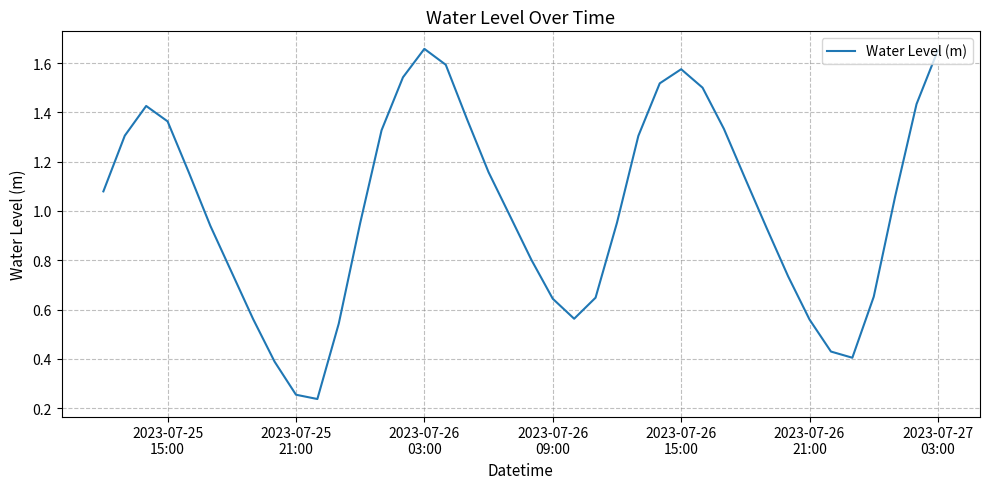

What is the greatest value displayed?

1.7